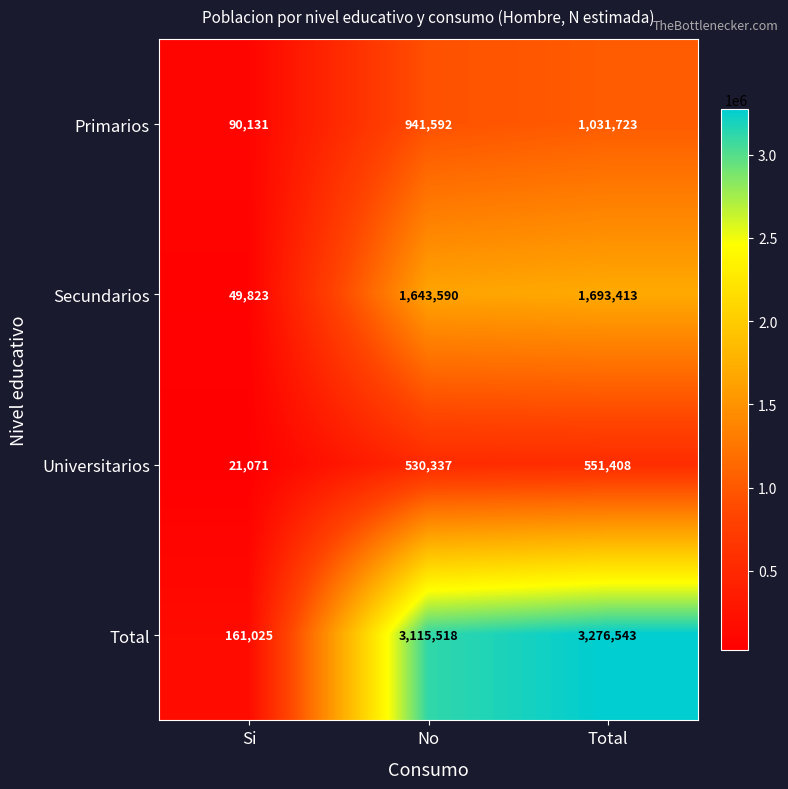

What is the minimum value for Total?

161025